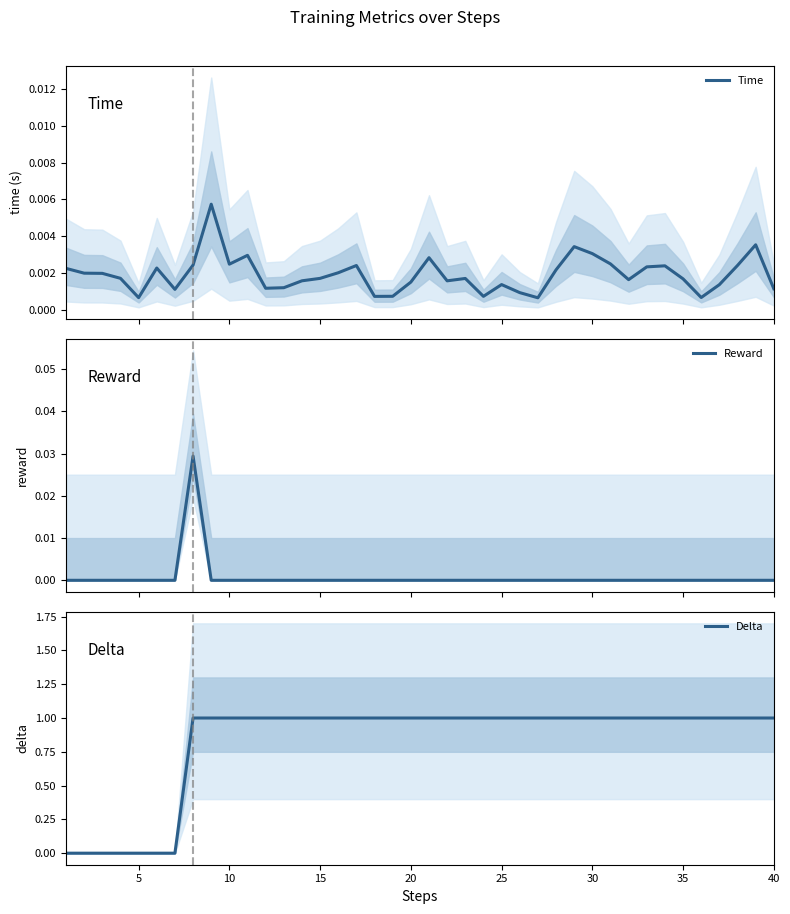

The Delta series shows 0.5 at 15. True or false?

False